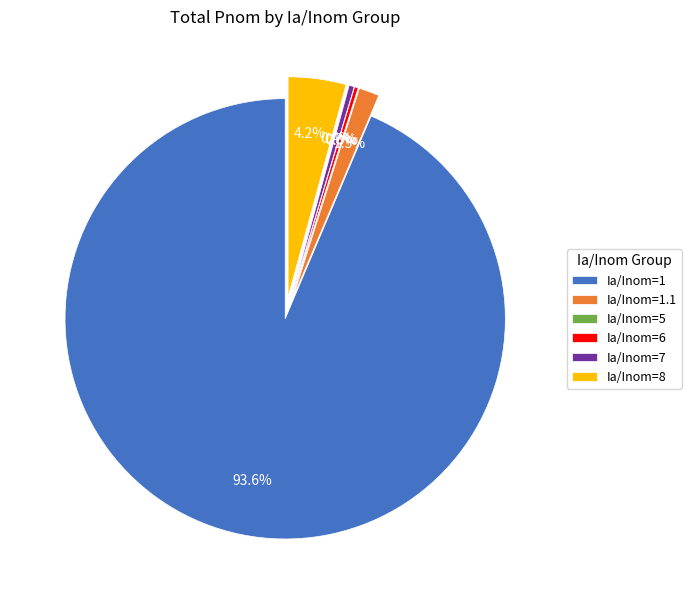

Is it true that Ia/Inom=1 is 94% of the pie?

True